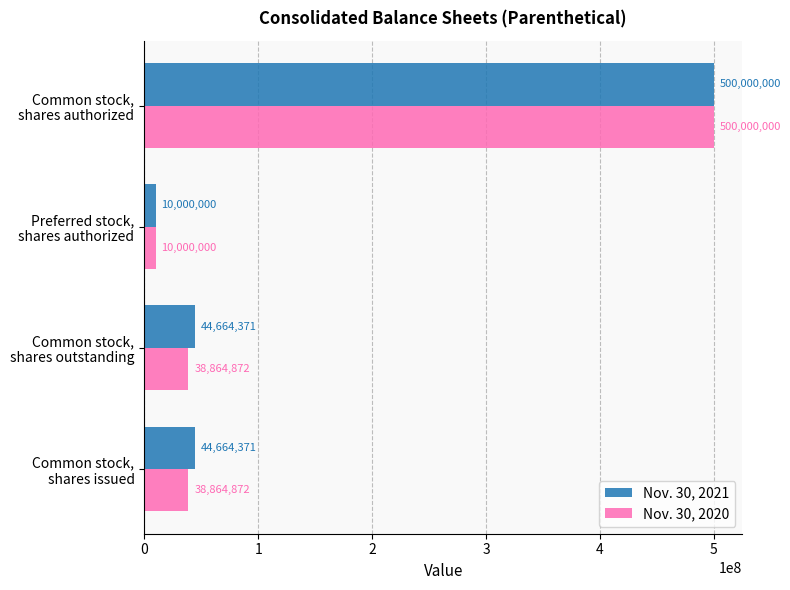

Which series has the largest total across all categories?

Nov. 30, 2021